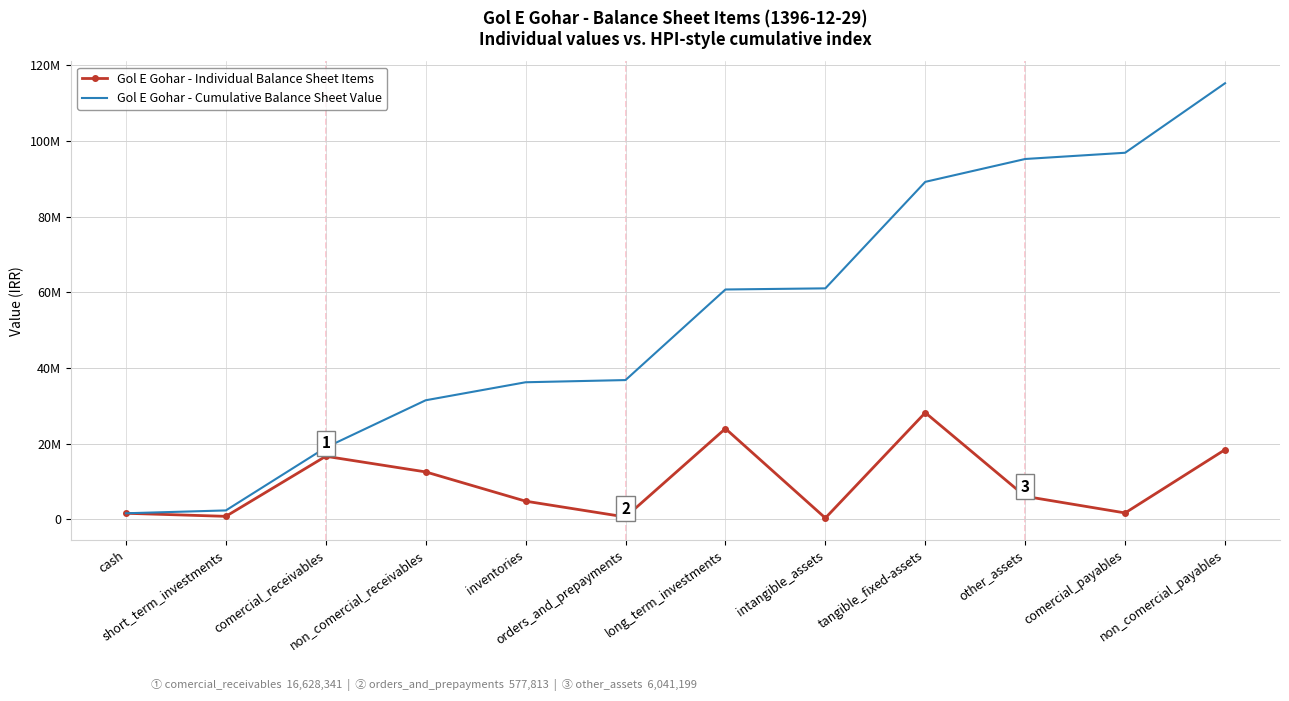

Reading left to right, what are all the values shown in this chart?

Gol E Gohar - Individual Balance Sheet Items: cash=1561715	short_term_investments=750049	comercial_receivables=16628341	non_comercial_receivables=12496105	inventories=4761016	orders_and_prepayments=577813	long_term_investments=23947229	intangible_assets=300267	tangible_fixed-assets=28156990	other_assets=6041199	comercial_payables=1649179	non_comercial_payables=18376930
Gol E Gohar - Cumulative Balance Sheet Value: cash=1561715	short_term_investments=2311764	comercial_receivables=18940105	non_comercial_receivables=31436210	inventories=36197226	orders_and_prepayments=36775039	long_term_investments=60722268	intangible_assets=61022535	tangible_fixed-assets=89179525	other_assets=95220724	comercial_payables=96869903	non_comercial_payables=115246833